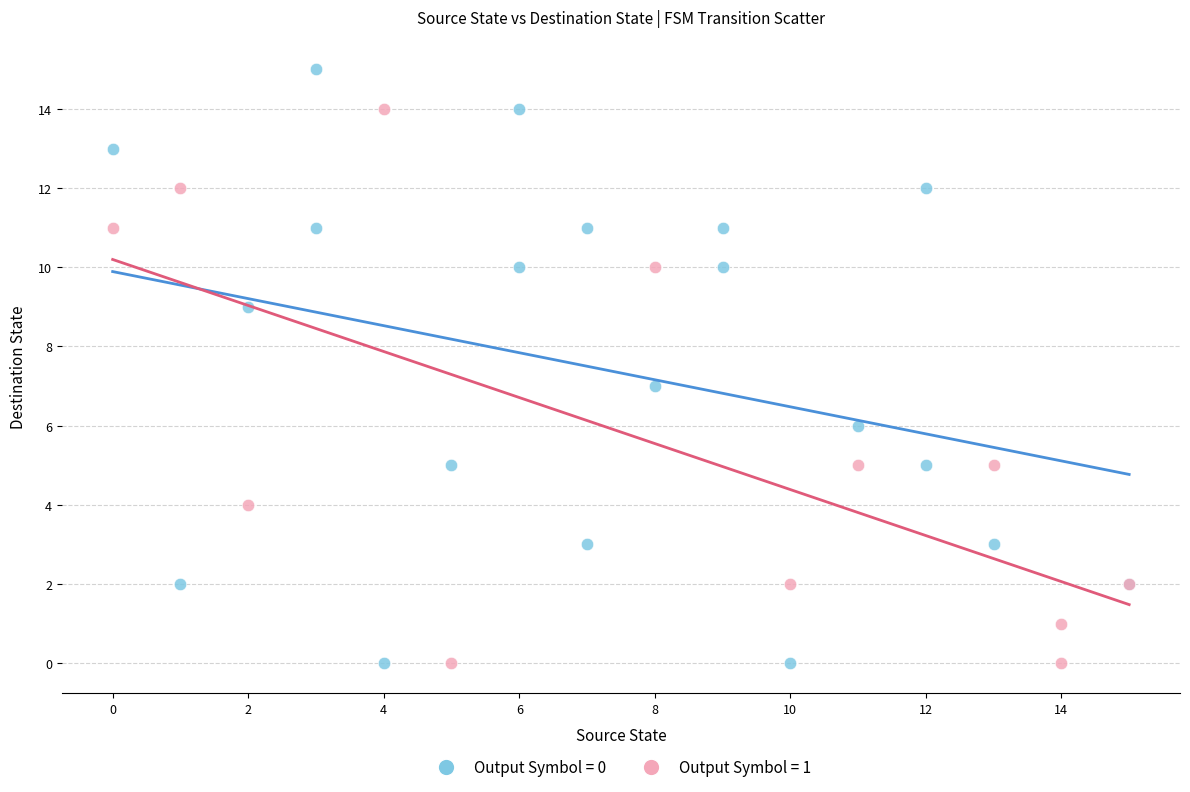

Which series reaches the maximum Y coordinate?

Output Symbol = 0